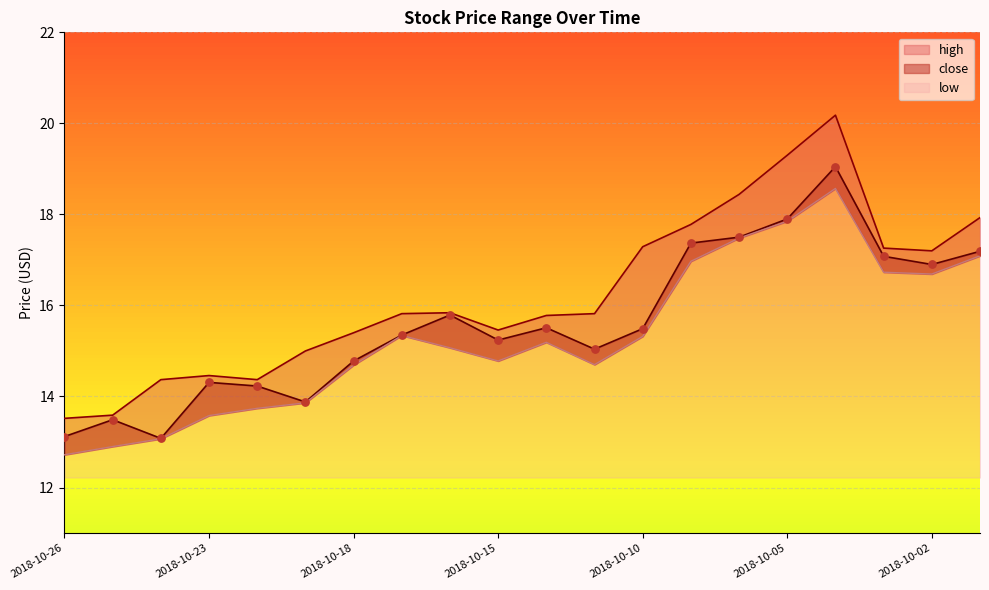

At which category is the sum across all series the highest?

2018-10-04